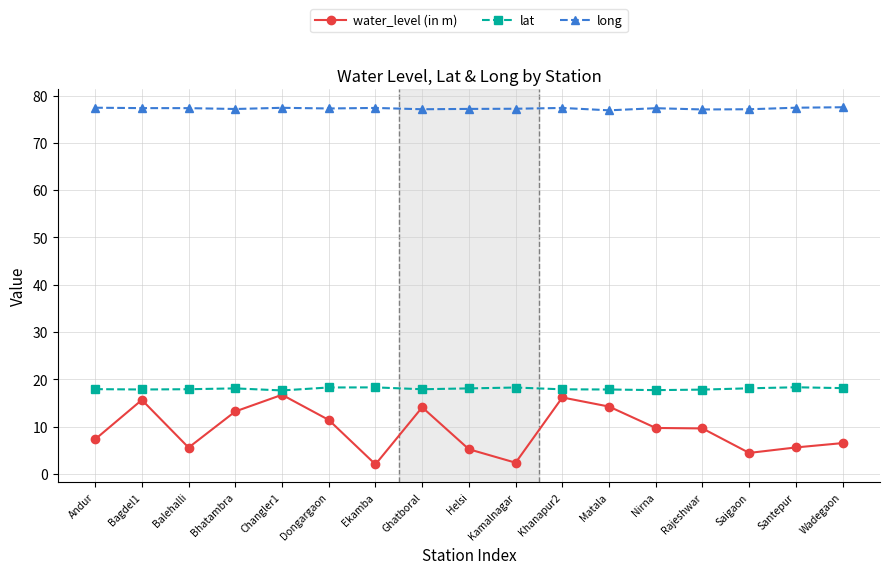

What is the approximate value of lat at Bhatambra?

18.1